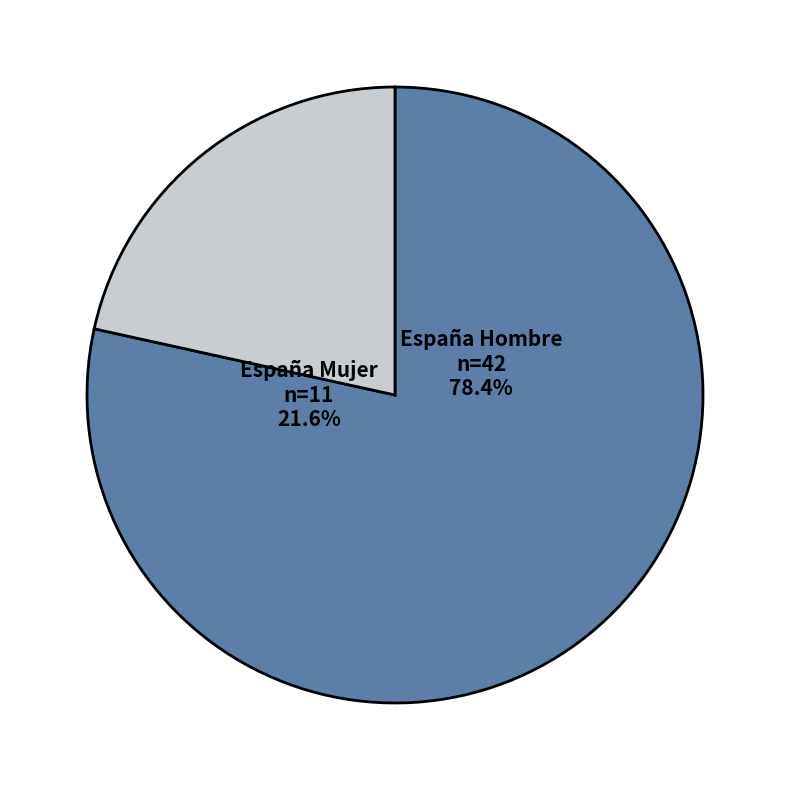

Does Hombre 2007 account for over 50% of the chart?

No